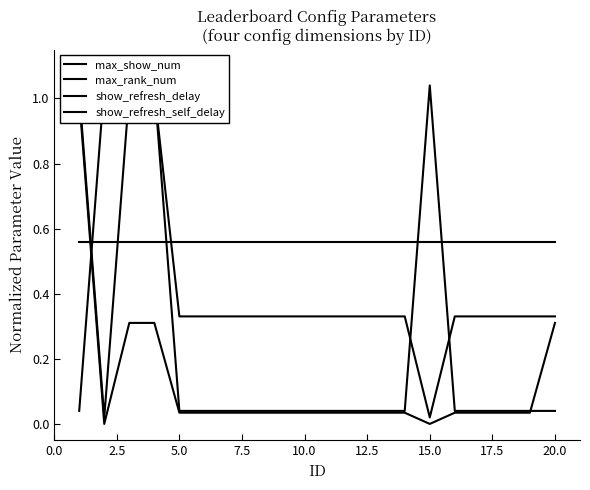

What are all the series names shown in the legend?

max_show_num, max_rank_num, show_refresh_delay, show_refresh_self_delay